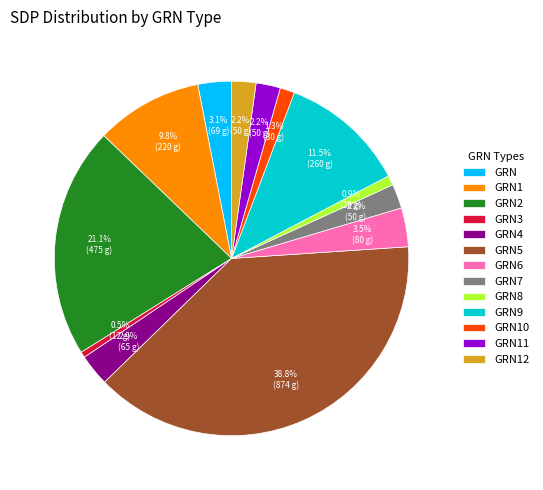

To the nearest percent, what is the difference between the largest and smallest slice percentages?

38%